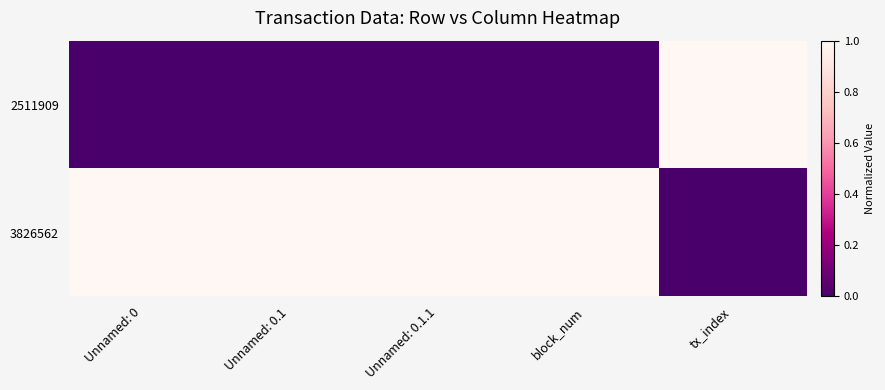

Reading right to left, transcribe all the data shown in this chart.

2511909: tx_index=1	block_num=0	Unnamed: 0.1.1=0	Unnamed: 0.1=0	Unnamed: 0=0
3826562: tx_index=0	block_num=1	Unnamed: 0.1.1=1	Unnamed: 0.1=1	Unnamed: 0=1